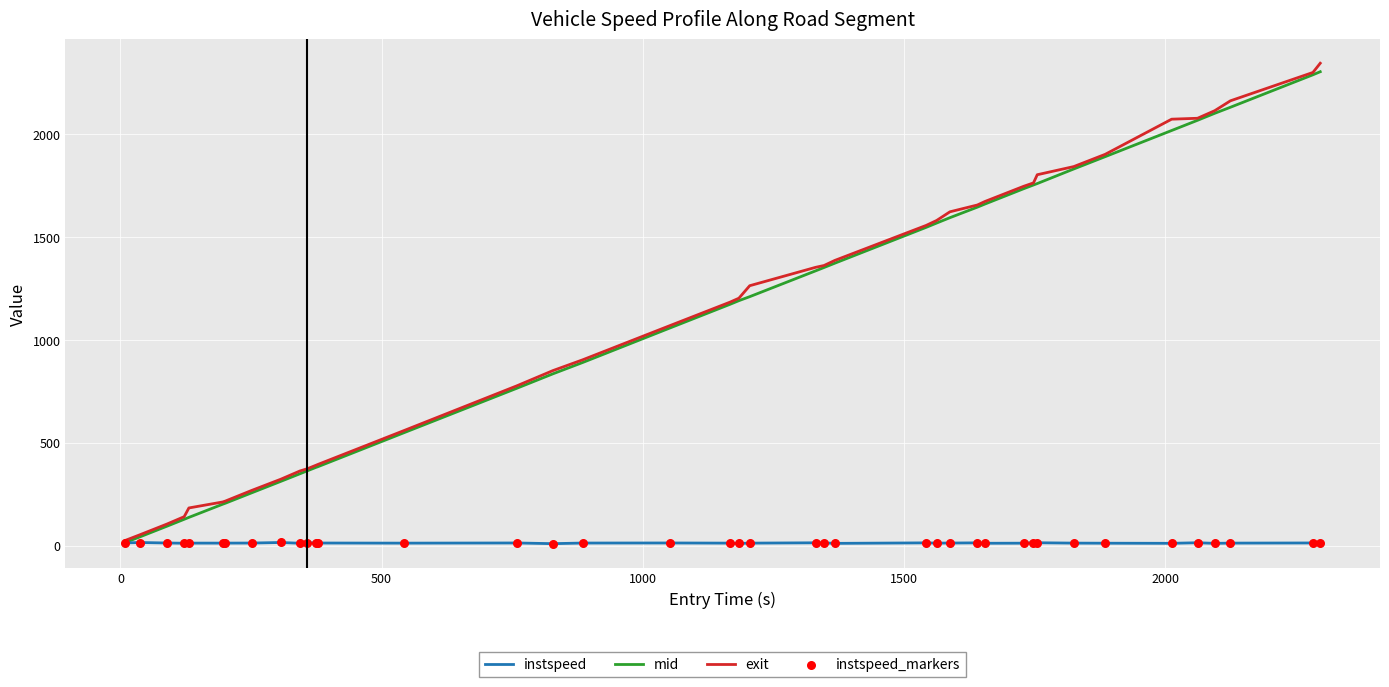

Which series has the largest range (max minus min)?

exit